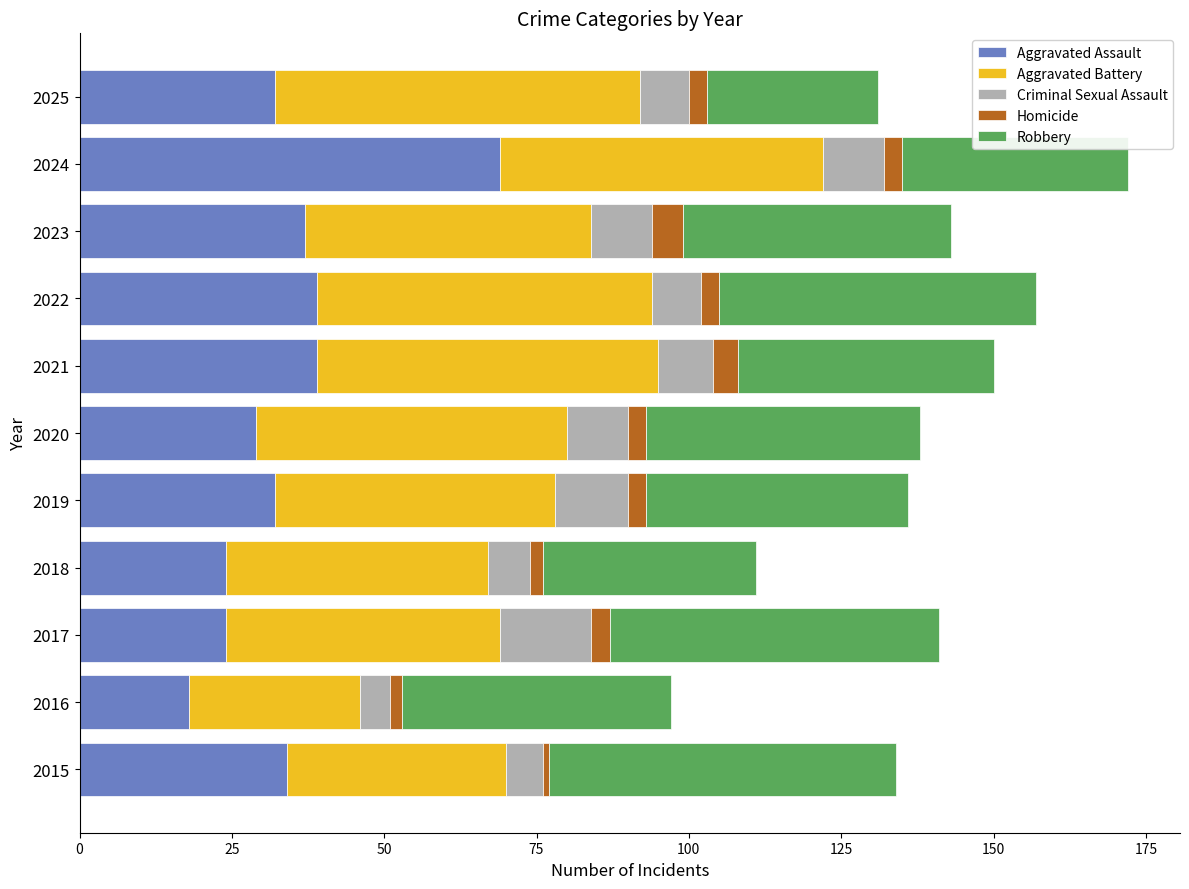

The Aggravated Assault series shows 39 at 2022. True or false?

True